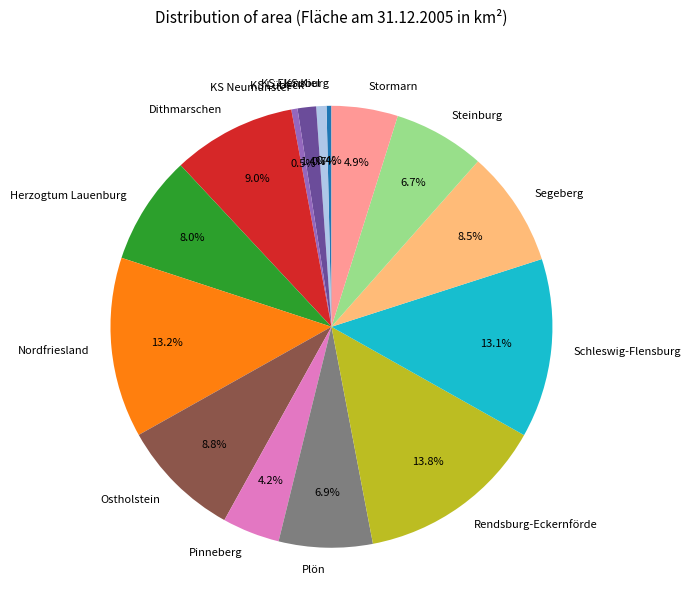

To the nearest percent, what percentage of the pie is Rendsburg-Eckernförde?

14%